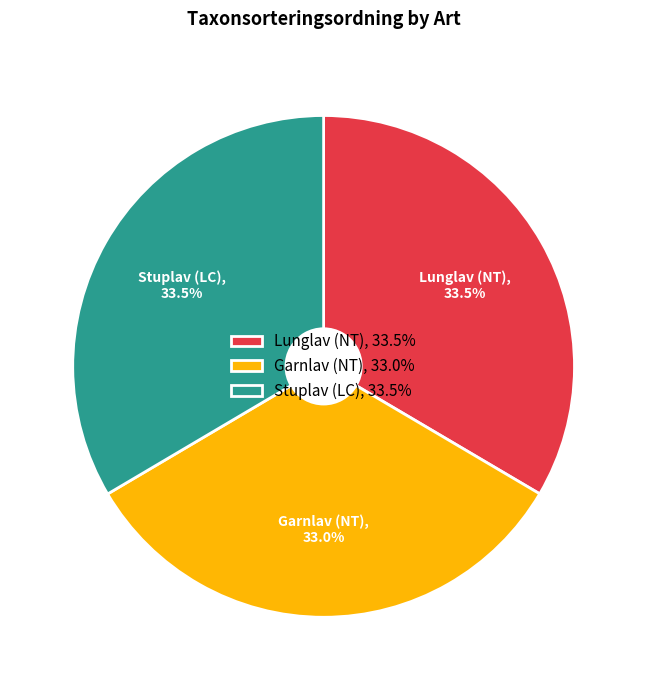

Approximately how many times larger is the value at Stuplav (LC) compared to Lunglav (NT)?

1.0